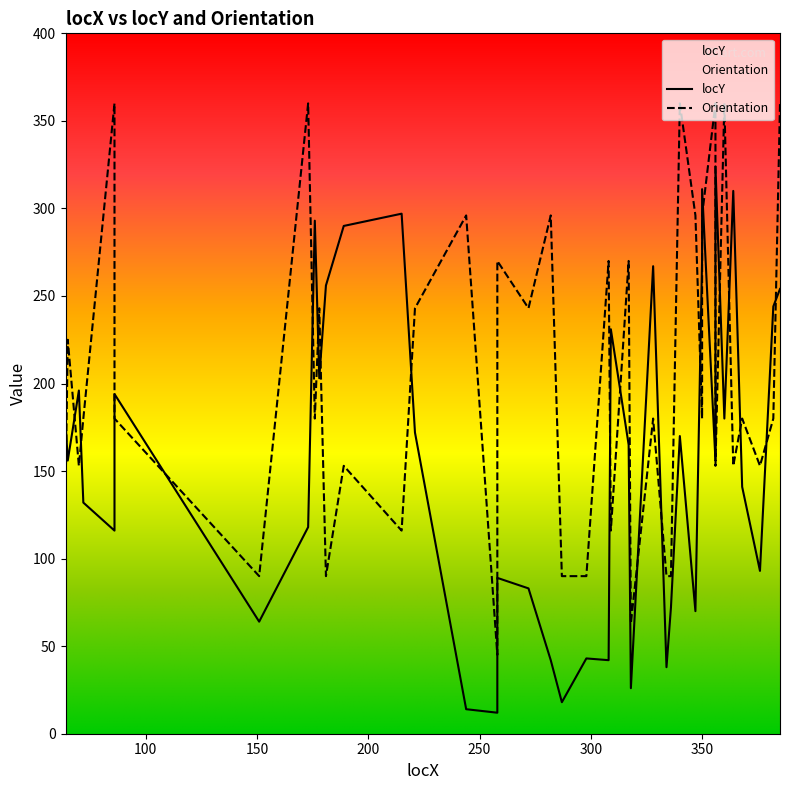

Which series changed the most between 70 and 356?

locY